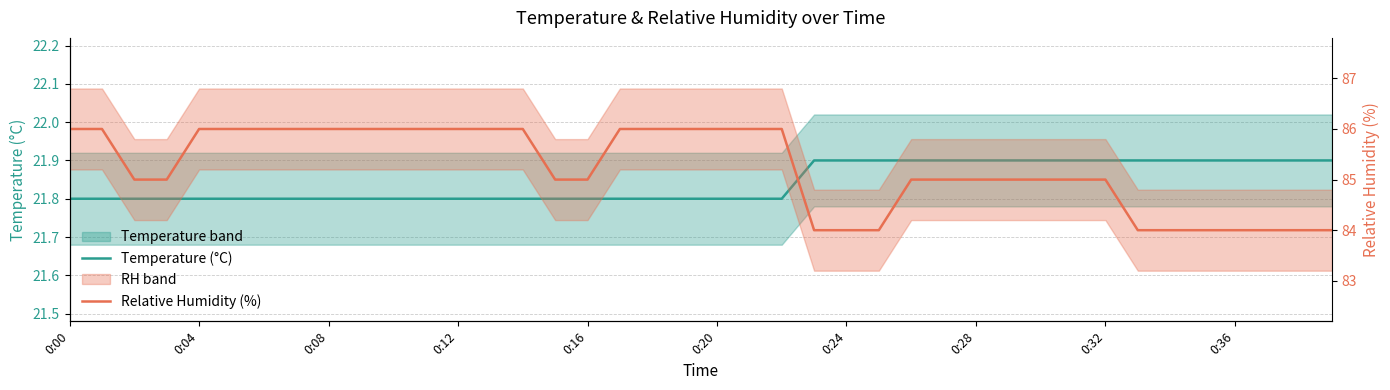

True or false: Temperature (°C) has a value of 21.9 at 26.

True